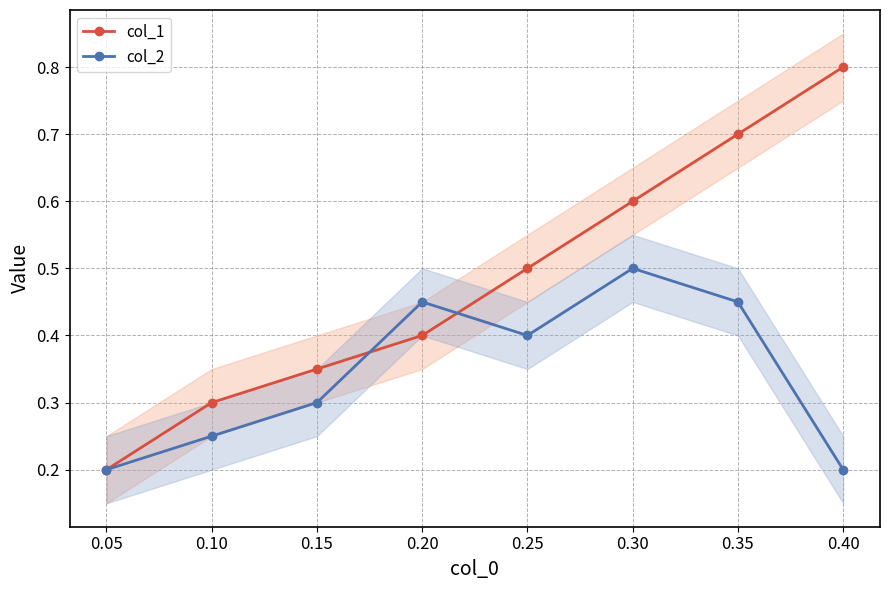

List the labels in order of col_2 value, largest first.

0.25, 0.15, 0.30, 0.20, 0.10, 0.05, 0.00, 0.35